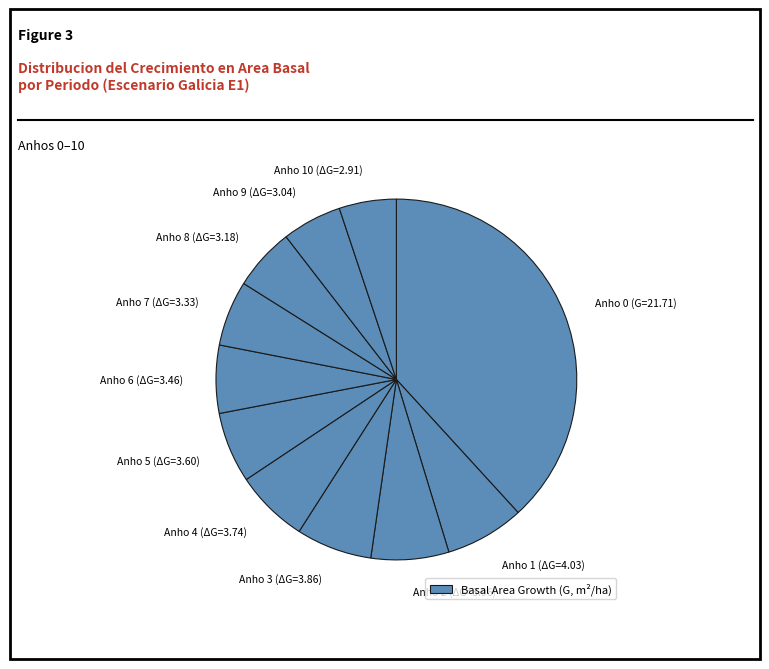

Approximately how many times larger is the value at Anho 10 (ΔG=2.91) compared to Anho 3 (ΔG=3.86)?

0.8